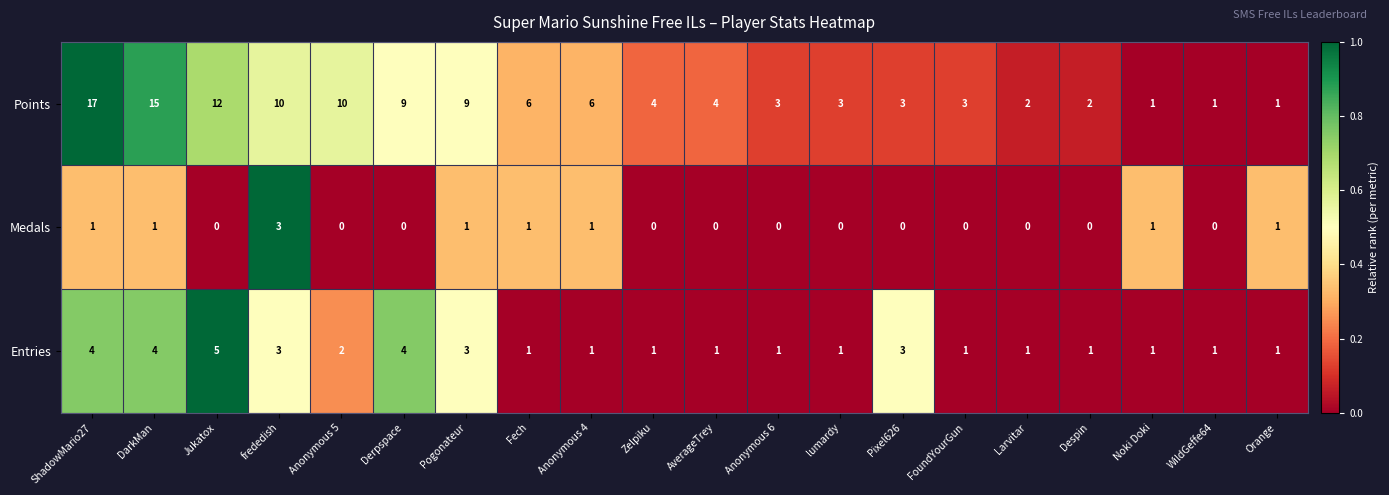

At which label does Points first exceed 4?

ShadowMario27